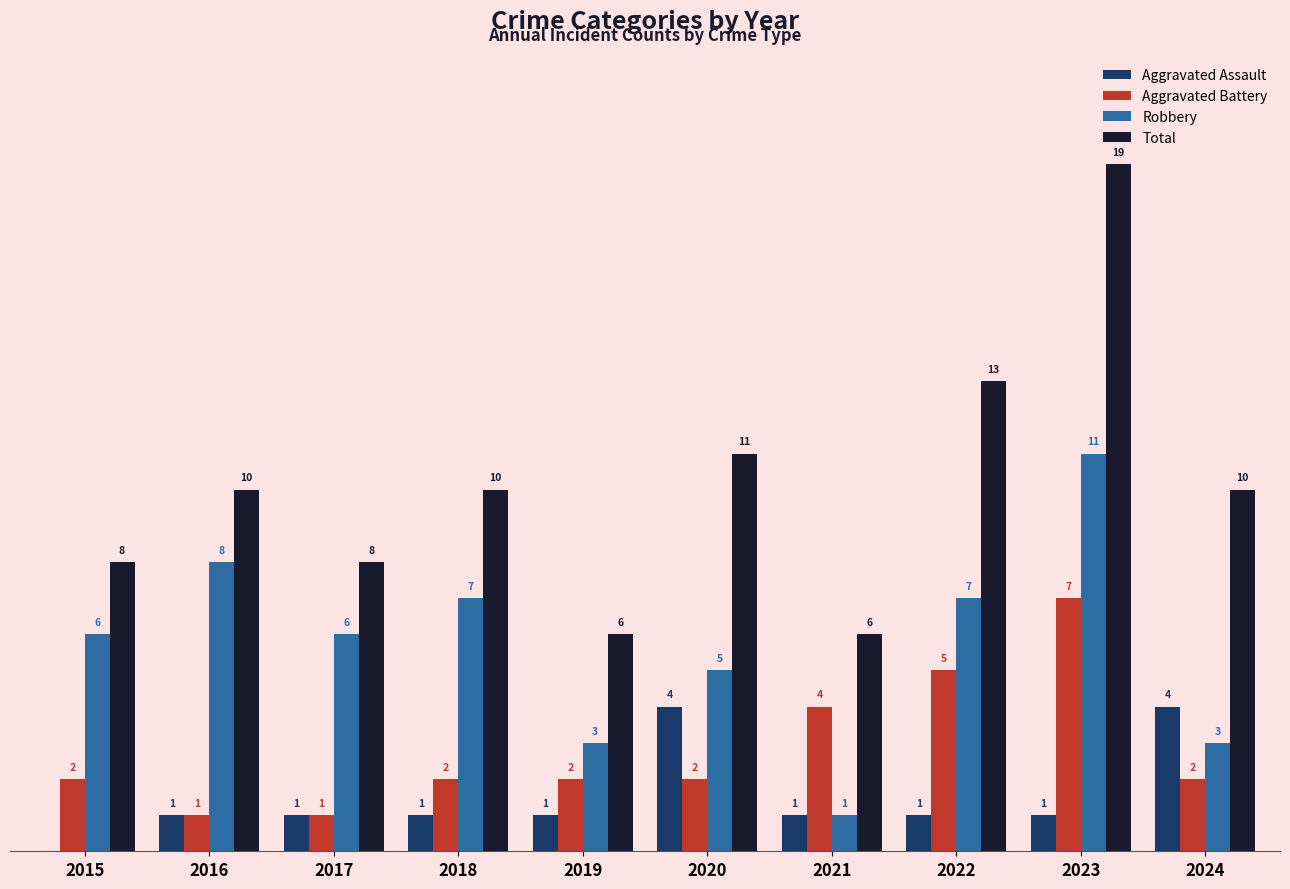

Which series has the largest total across all categories?

Total